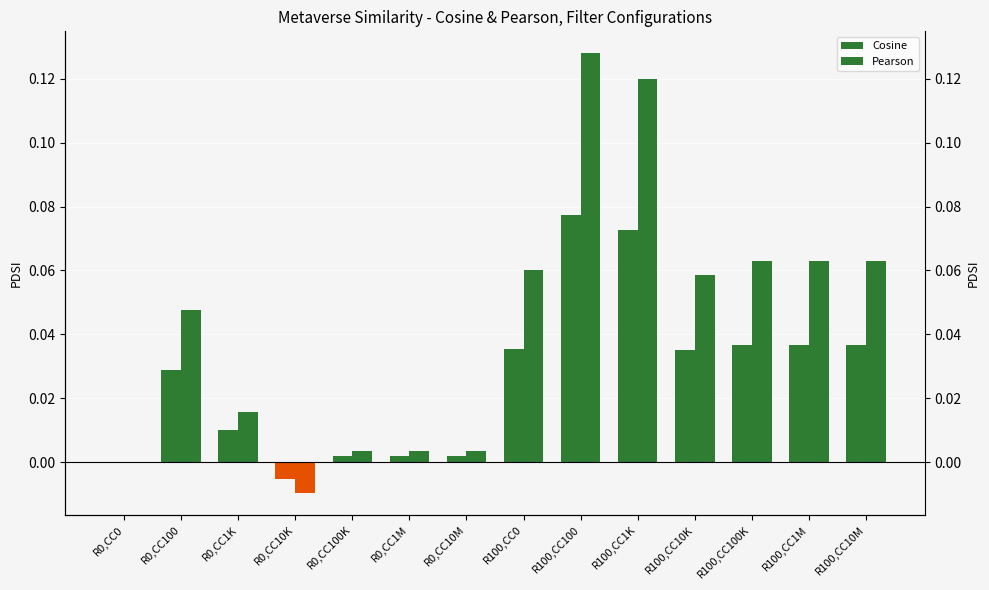

How many distinct data groups are displayed?

2